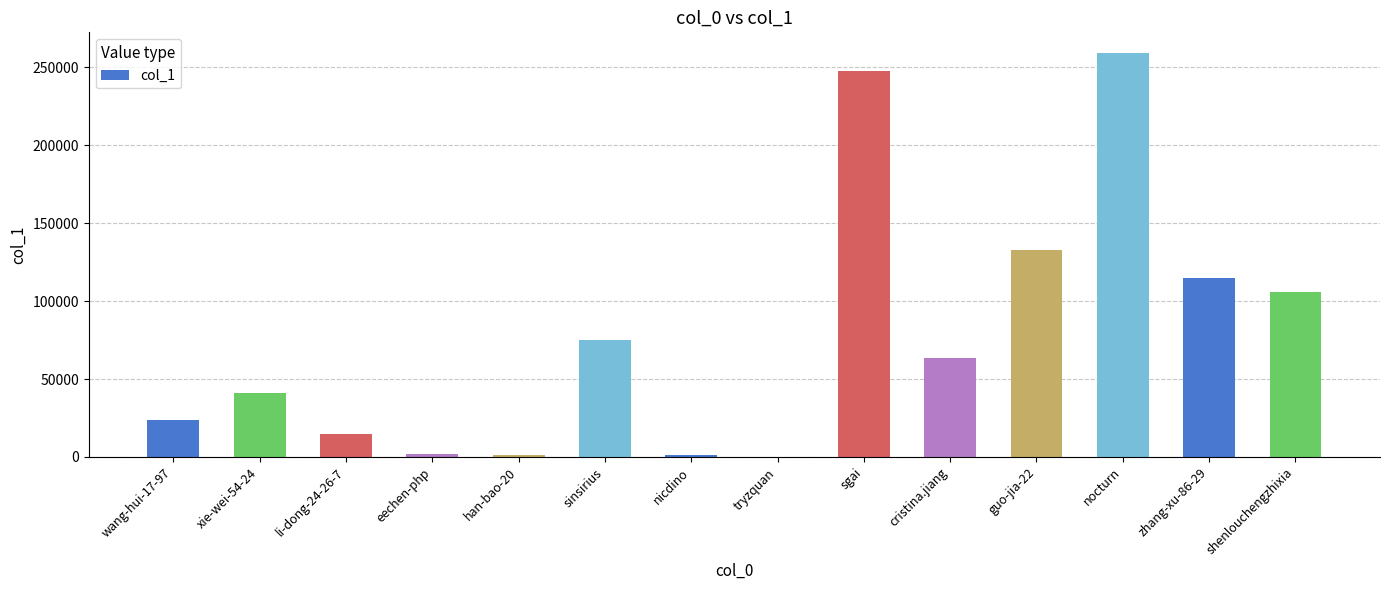

What is the sum of all values?

1083966